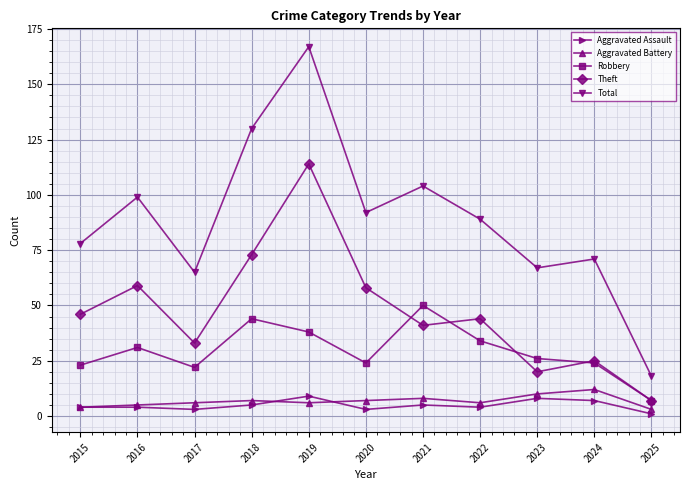

What is the highest value of the Aggravated Battery series?

12